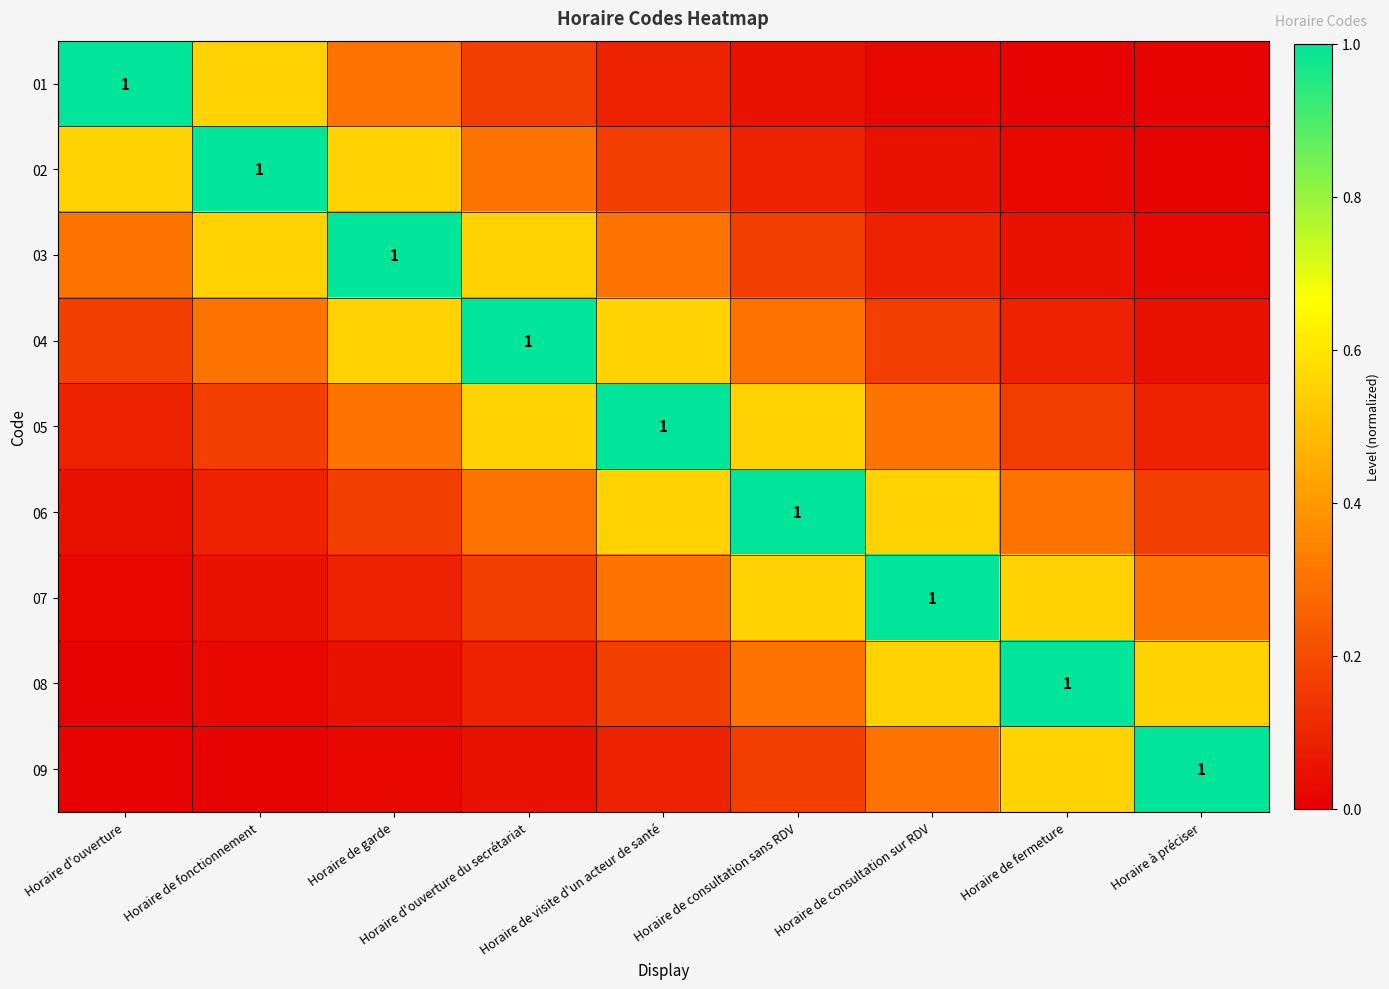

Is it true that 07 equals 0.5 at Horaire de consultation sans RDV?

True